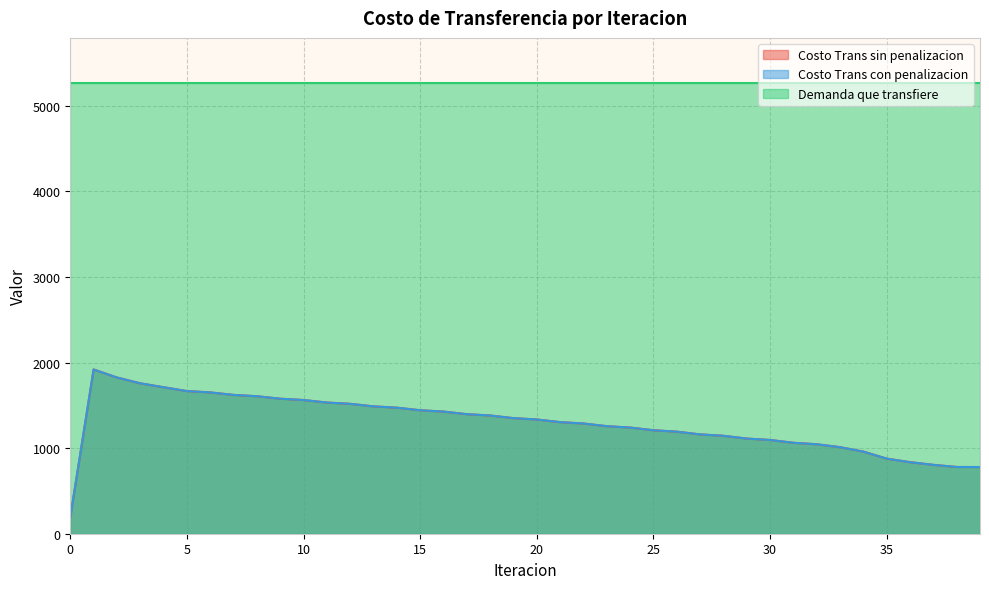

True or false: Costo Trans con penalizacion and Costo Trans sin penalizacion cross at least once.

False